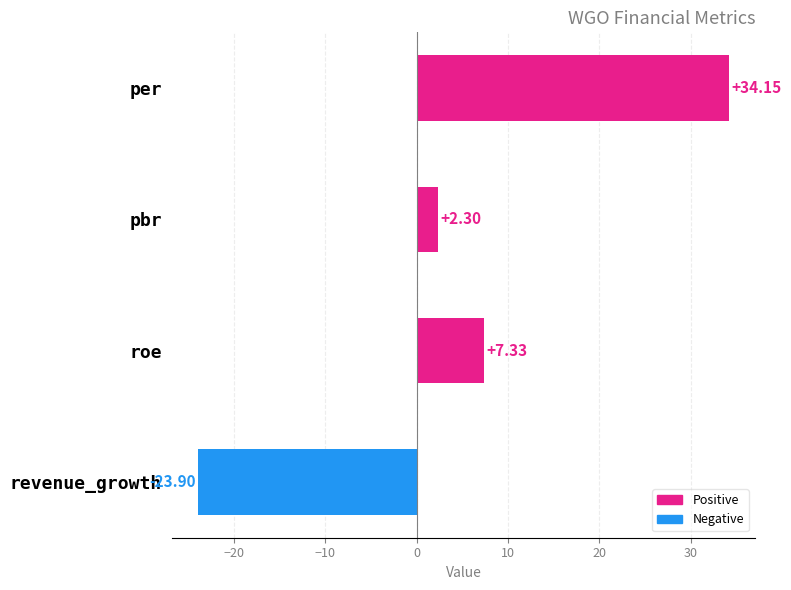

What is the sum of the values at pbr and roe?

9.6